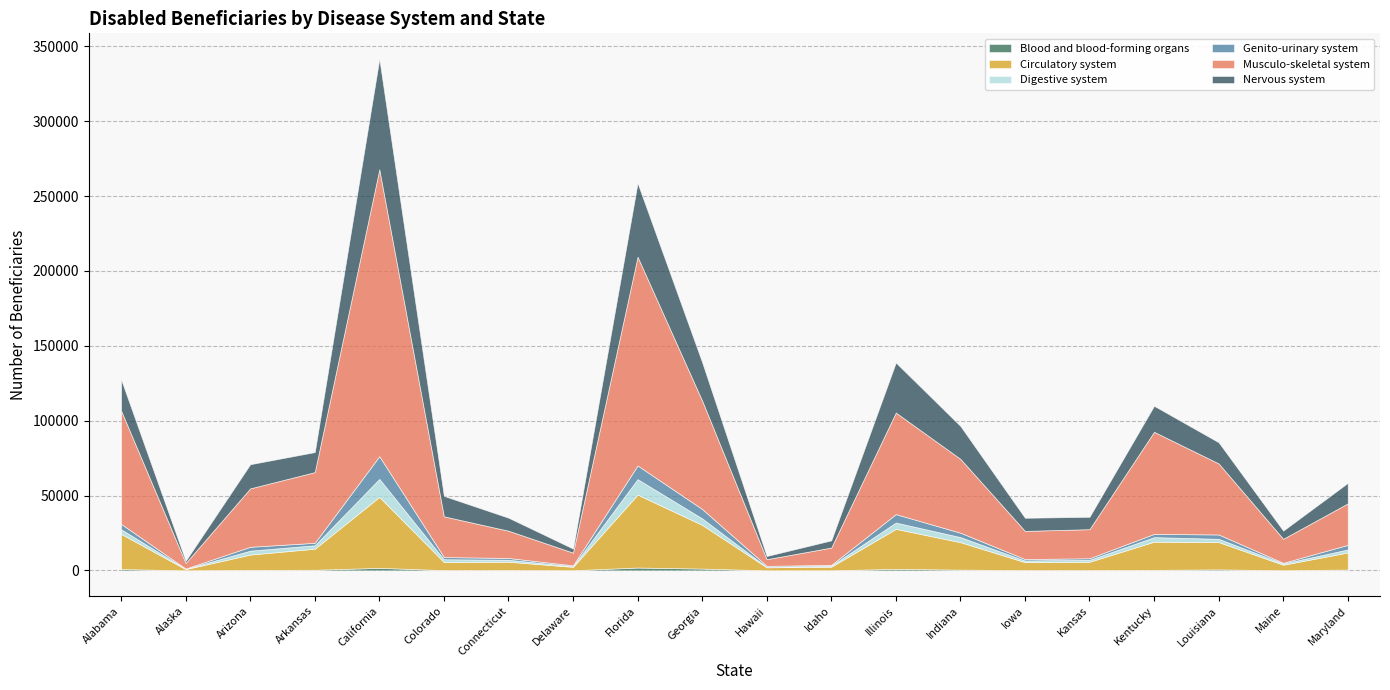

What is the average value of the Nervous system series?

17765